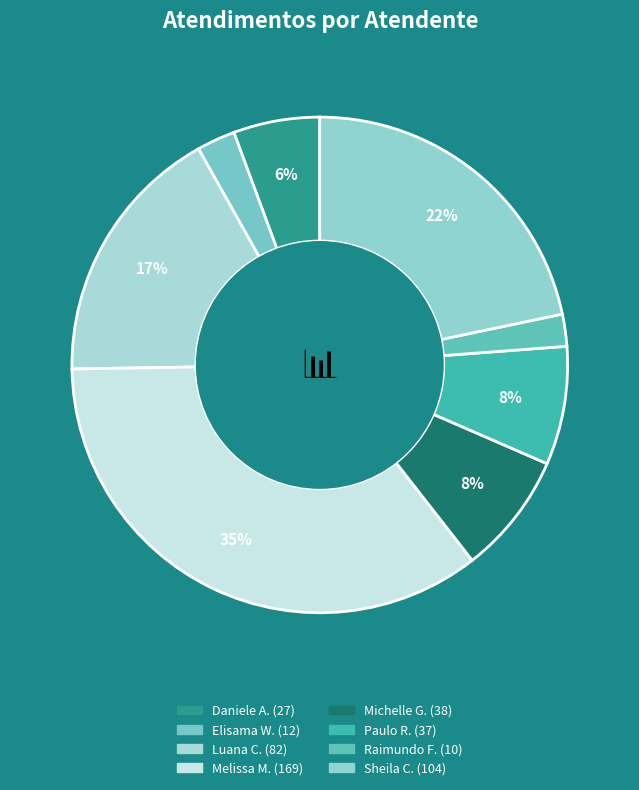

Which category has the biggest portion of the pie?

Melissa Maria Caleffi Zechini